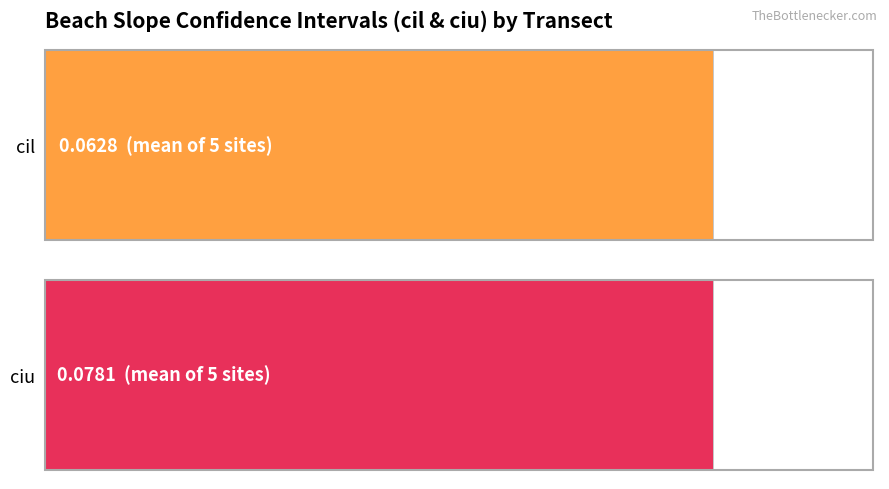

Does the chart contain stacked bars?

No